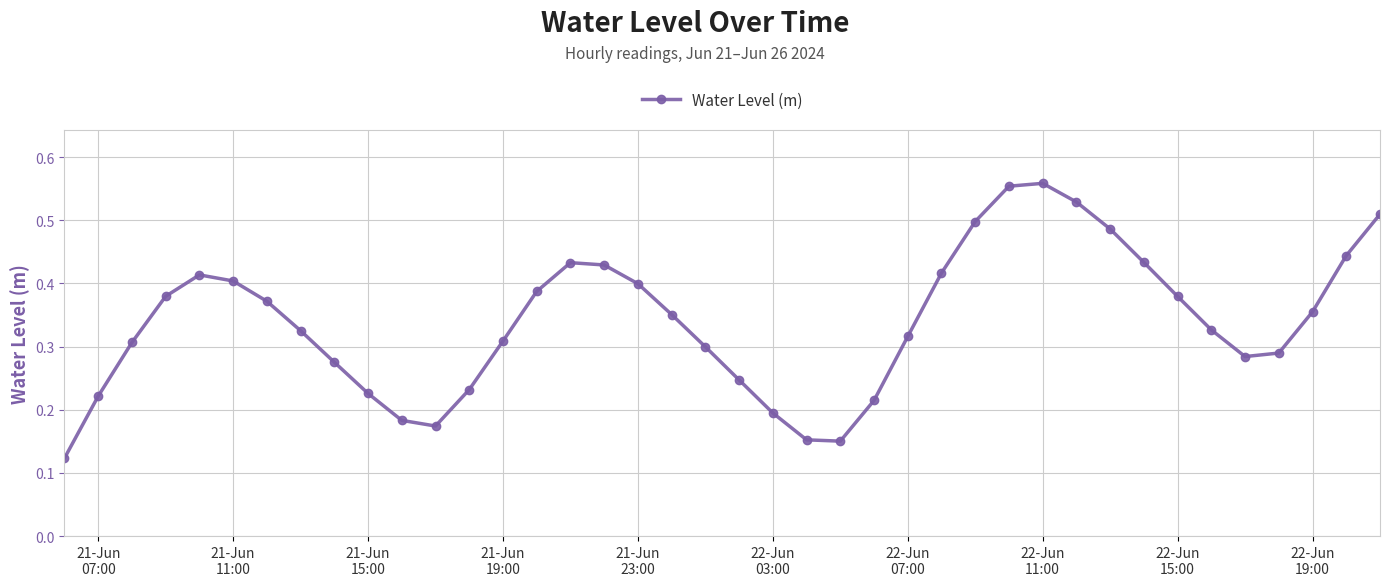

Is this an area chart (filled region under the line)?

No